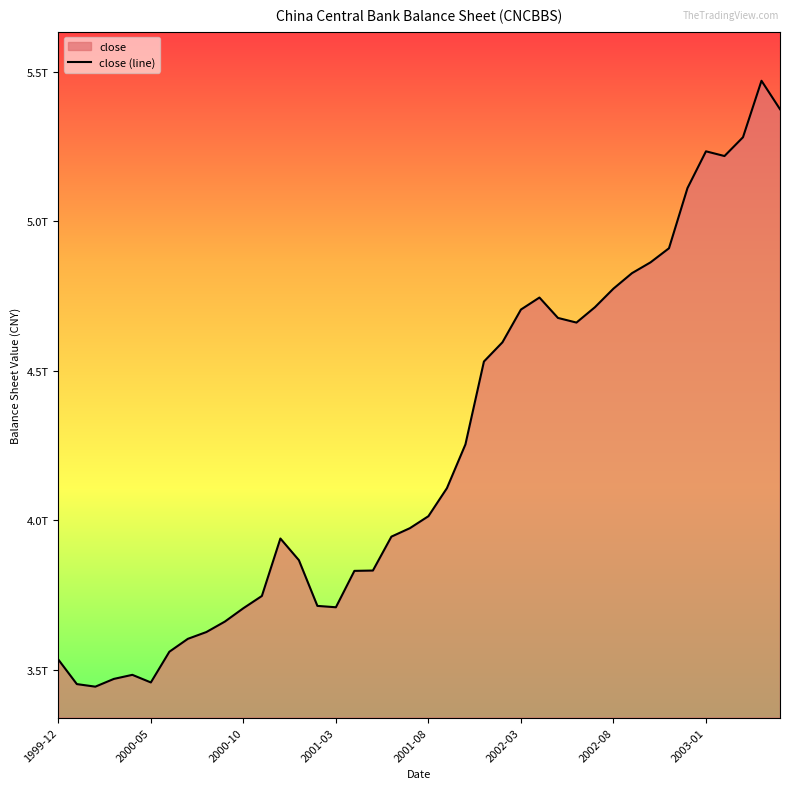

True or false: there are more than 1 points higher than both neighbors.

True